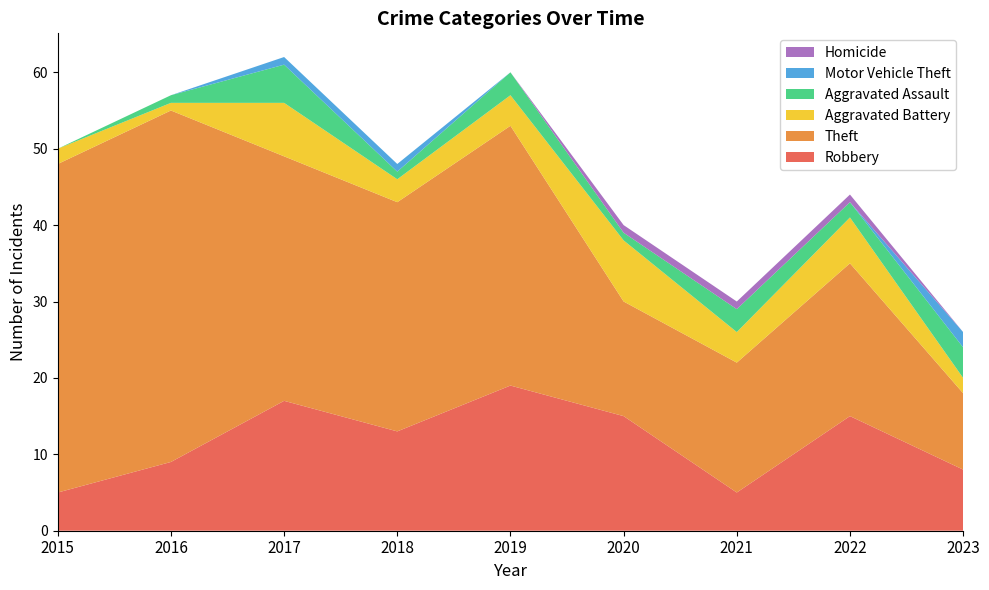

Reading left to right, list all the values displayed in this chart.

Robbery: 5	9	17	13	19	15	5	15	8
Theft: 43	46	32	30	34	15	17	20	10
Aggravated Battery: 2	1	7	3	4	8	4	6	2
Aggravated Assault: 0	1	5	1	3	1	3	2	4
Motor Vehicle Theft: 0	0	1	1	0	0	0	0	2
Homicide: 0	0	0	0	0	1	1	1	0